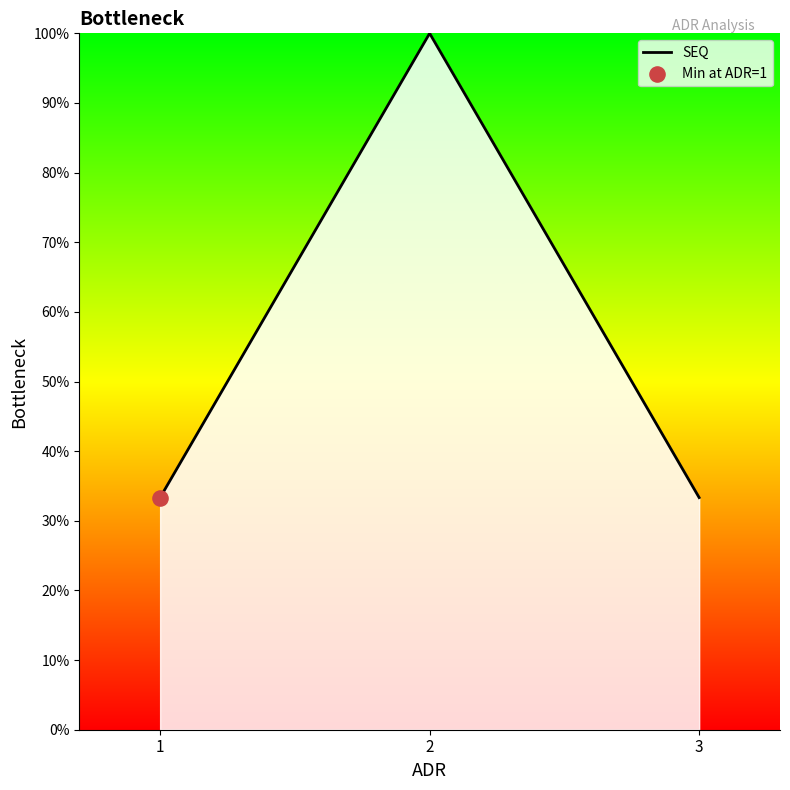

Which has a higher value, 1 or 2?

2